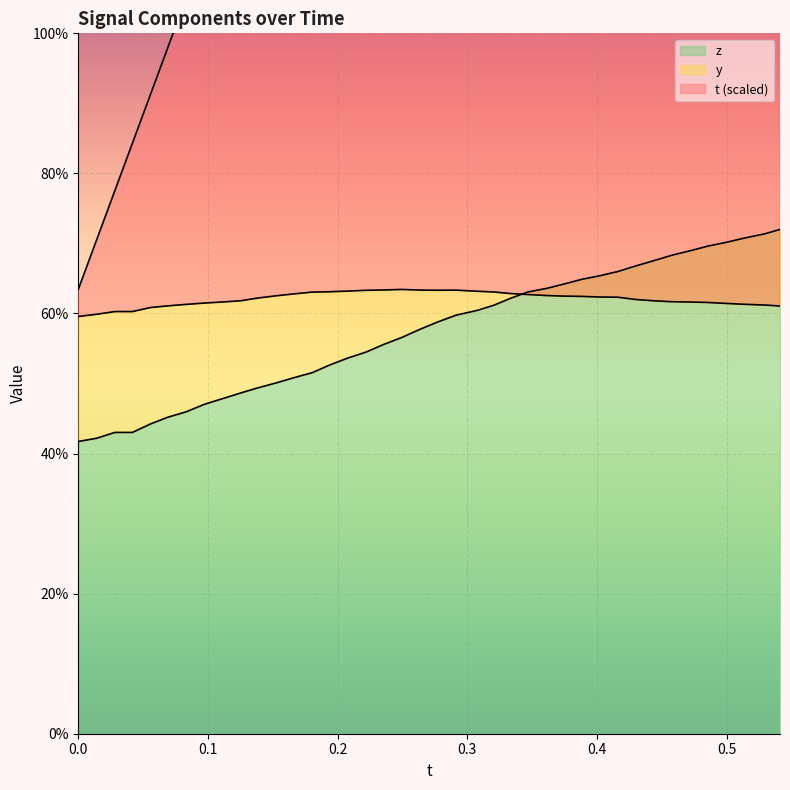

After their last crossing, which series has the higher values: z or y?

z